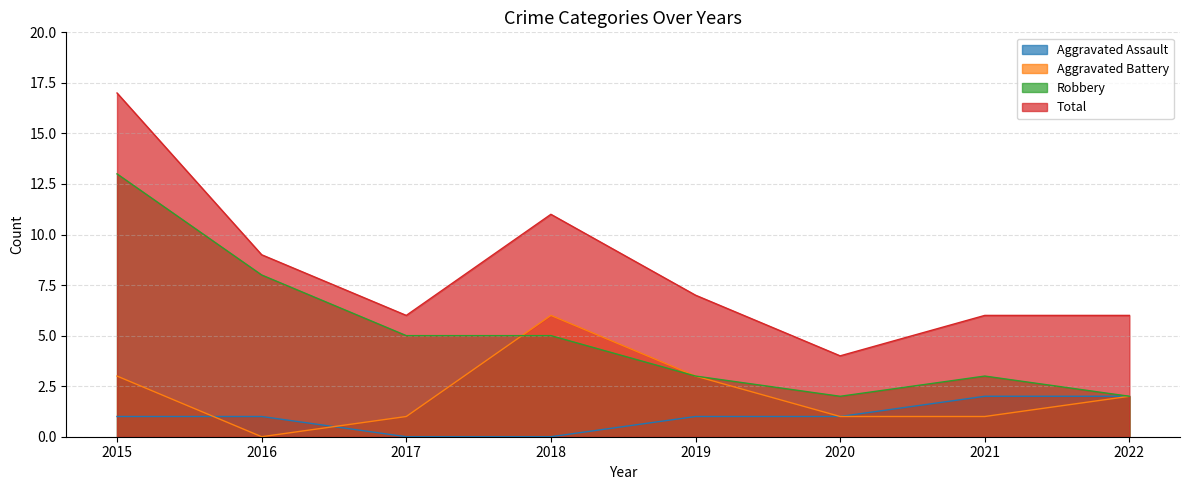

Does the chart display data point markers on the line(s)?

No